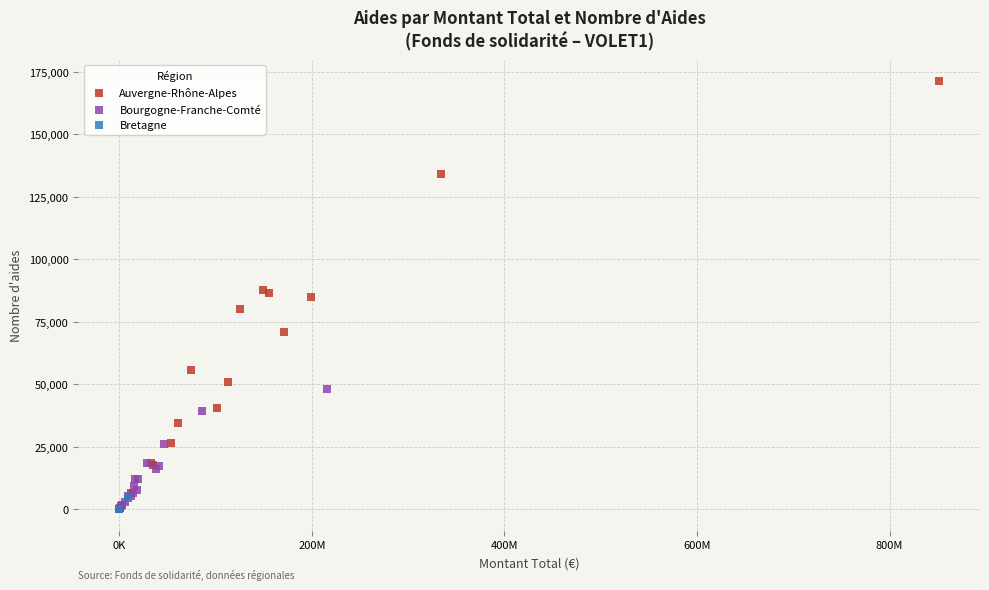

Which series contains the highest Y value?

Auvergne-Rhône-Alpes